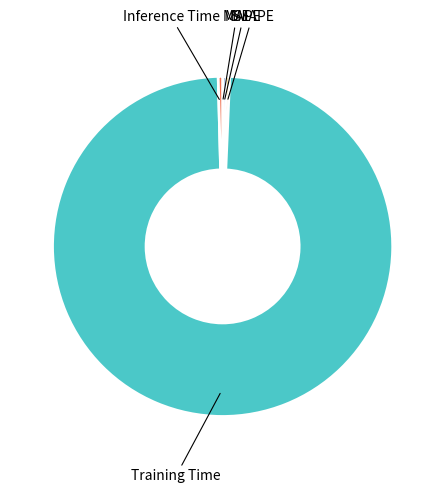

Which slice is the largest?

Training Time